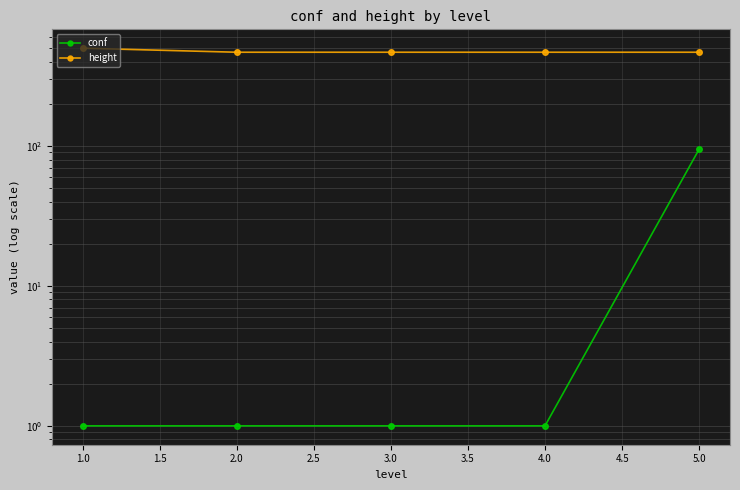

Which series has the largest total across all categories?

height